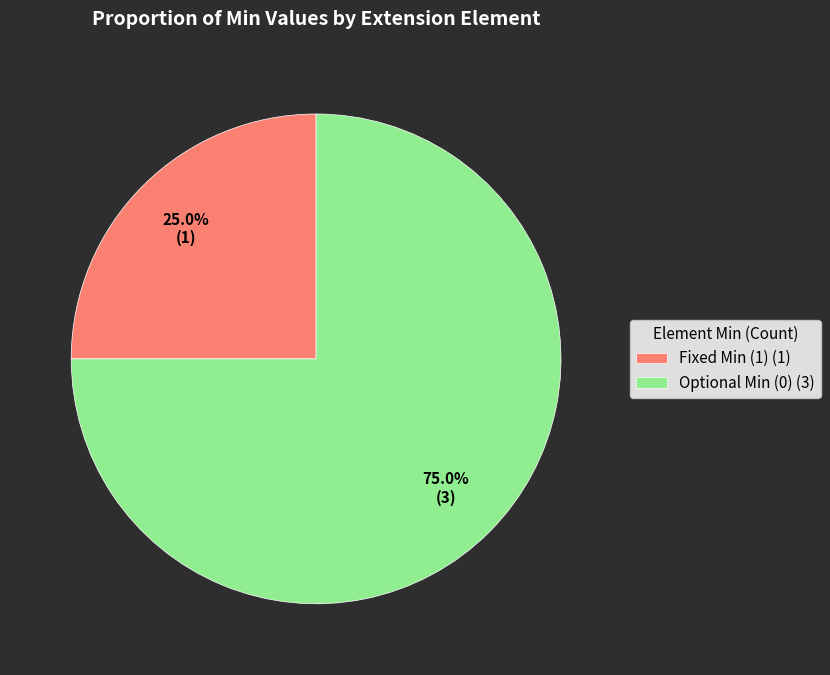

Rank the categories by value from highest to lowest.

Optional Min (0) (3), Fixed Min (1) (1)